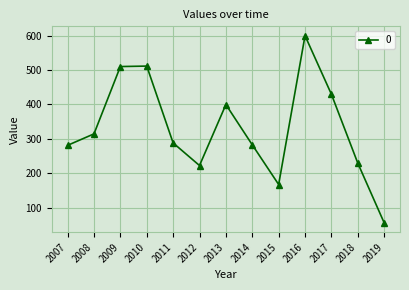

What is the difference between the values at 2007 and 2009?

228.8